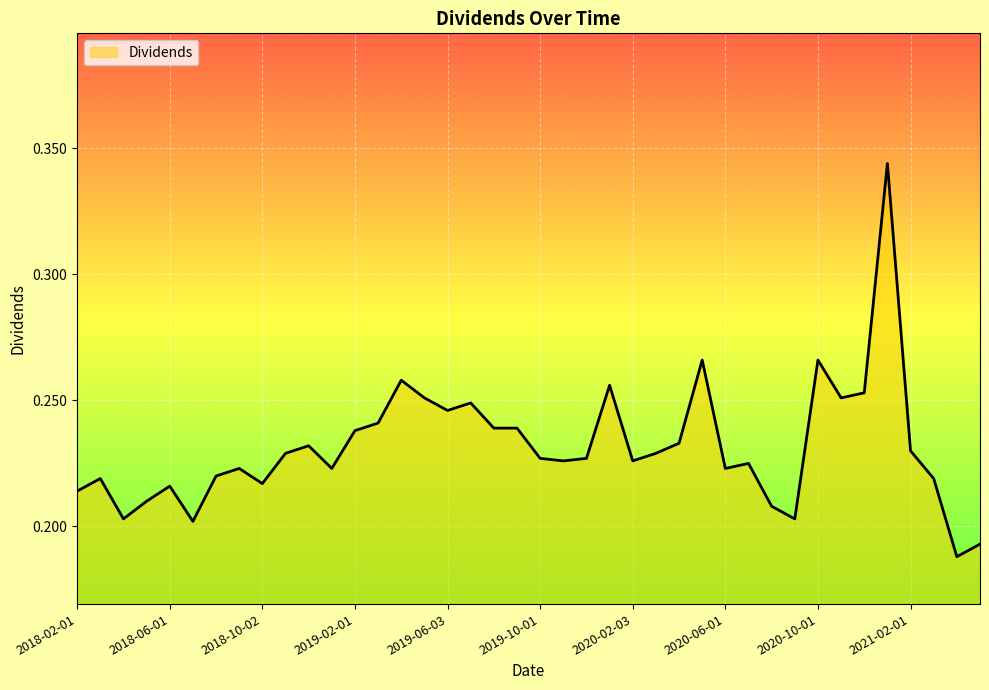

What is the smallest value displayed?

0.2